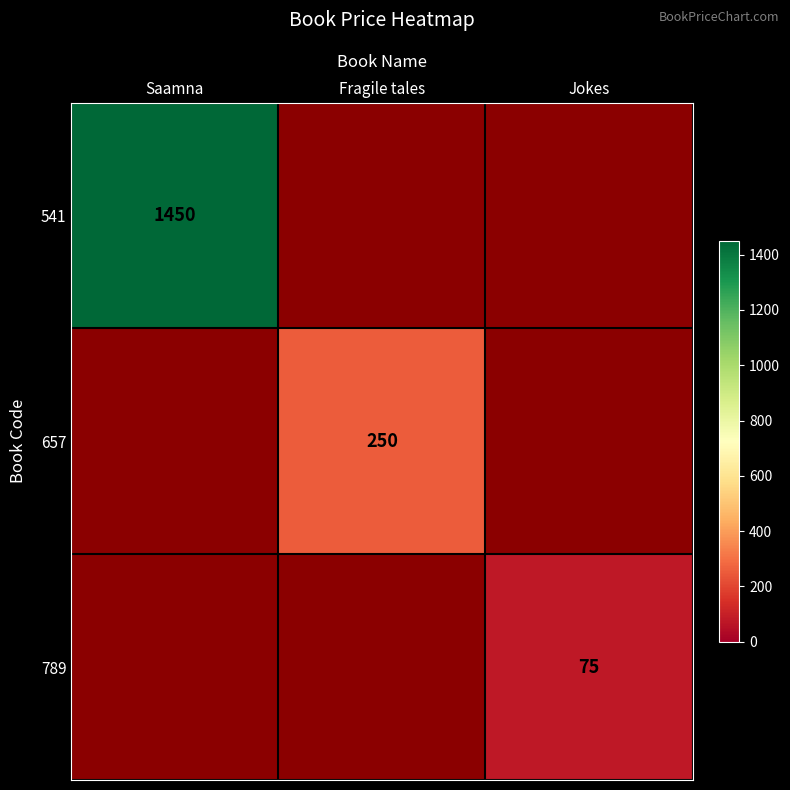

The value of 789 at Jokes is 131. True or false?

False